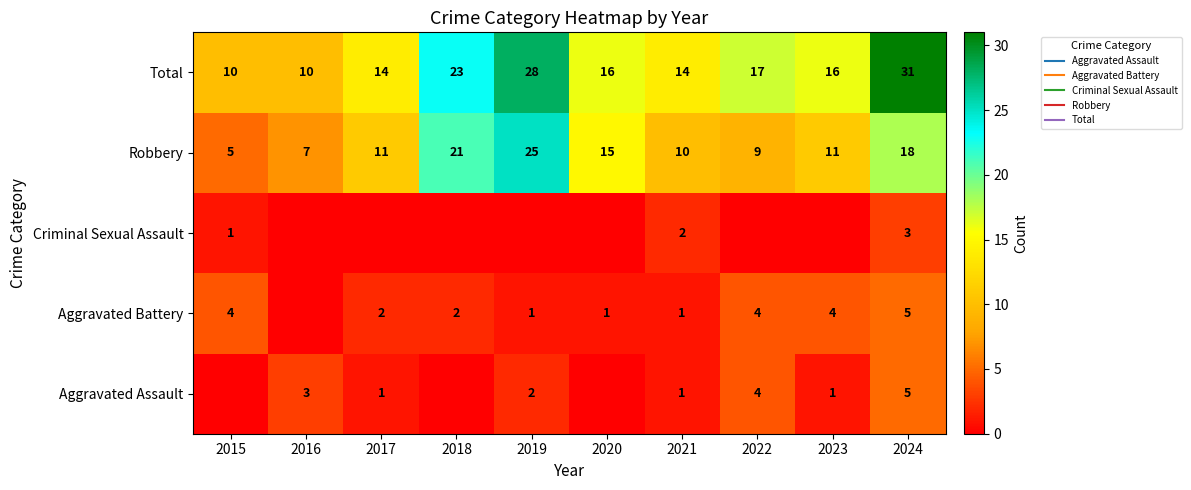

Is the value of Total at 2021 greater than the value of Criminal Sexual Assault at 2019?

Yes